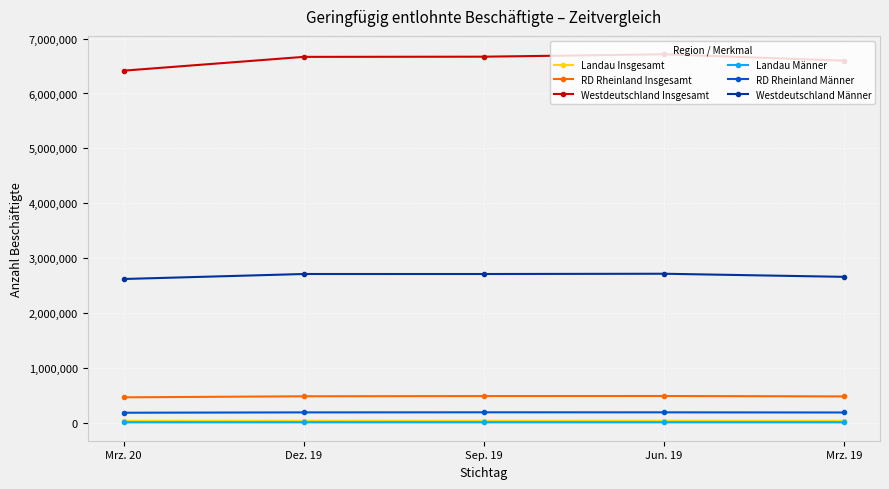

True or false: Landau Männer and Westdeutschland Männer intersect in this chart.

False